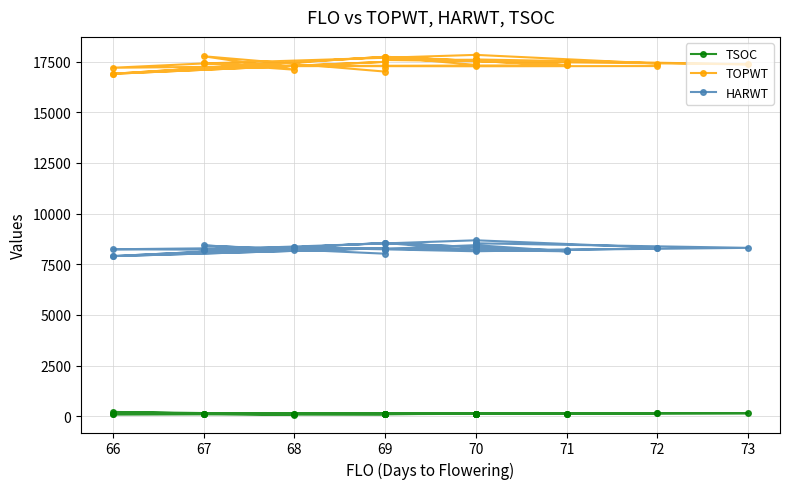

True or false: TSOC and HARWT cross at least once.

False